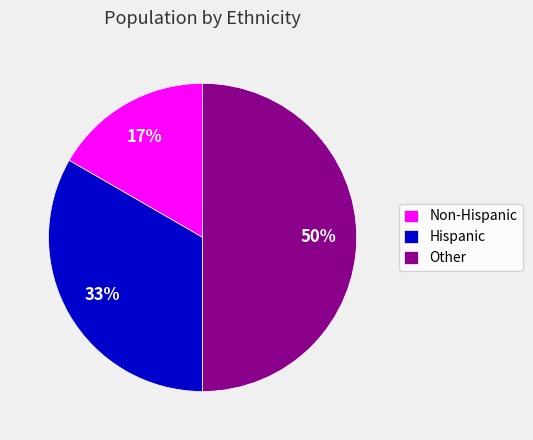

Which has a higher value, Other or Non-Hispanic?

Other